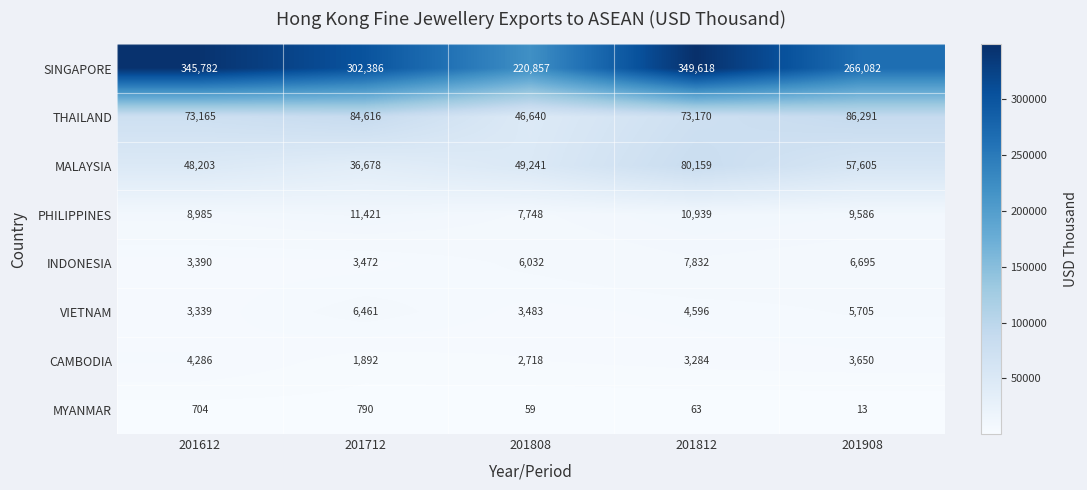

How many distinct data groups are displayed?

8